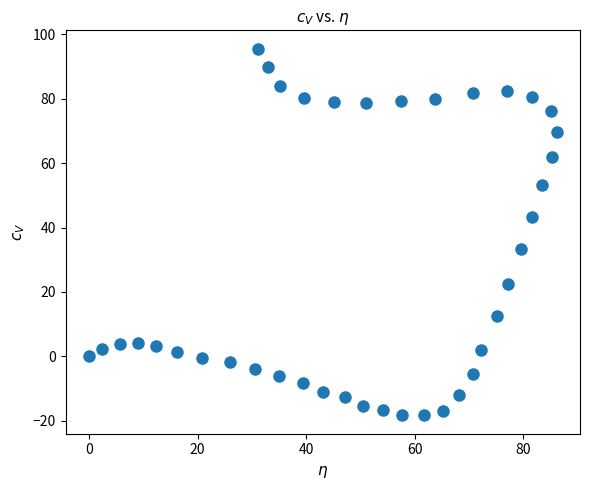

What is the range of Y values (max minus min)?

113.8